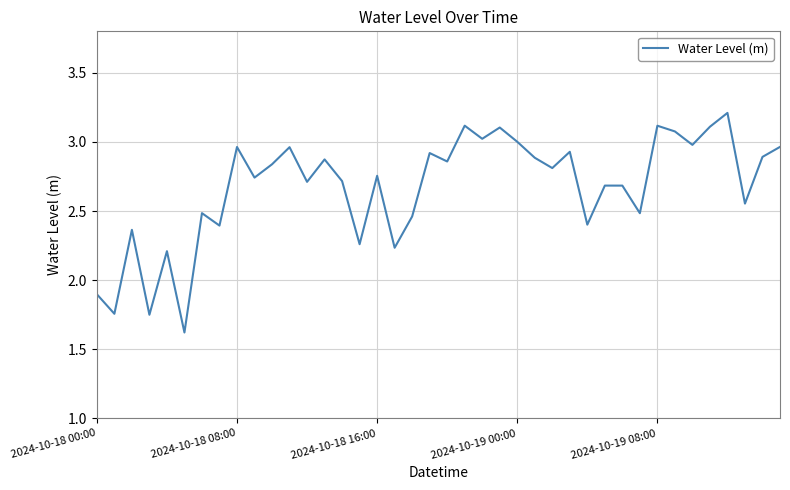

What is the maximum value shown in the chart?

3.2